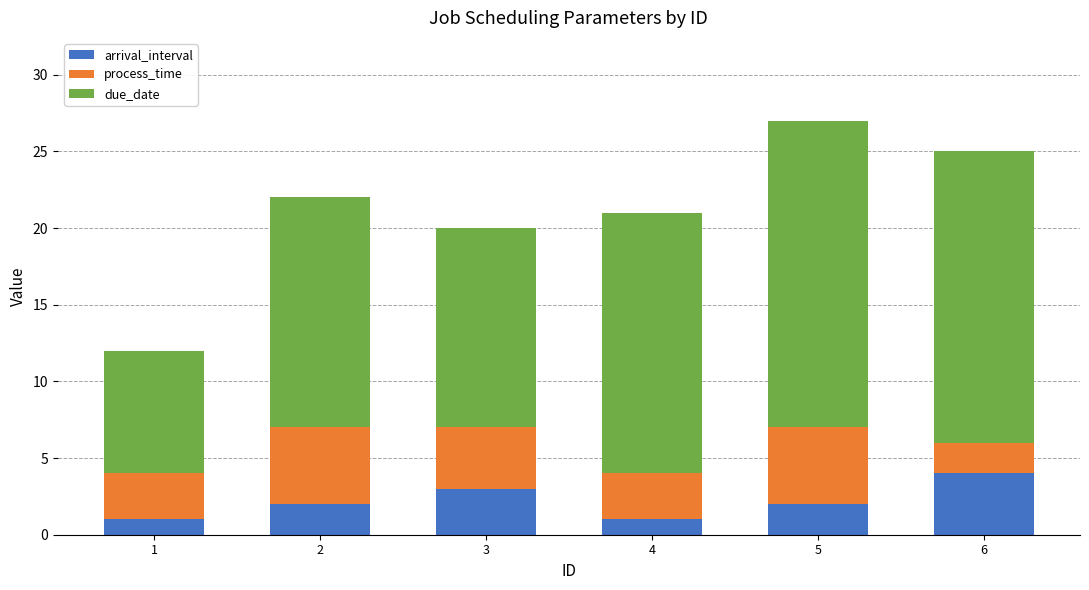

What is the maximum value for arrival_interval?

4